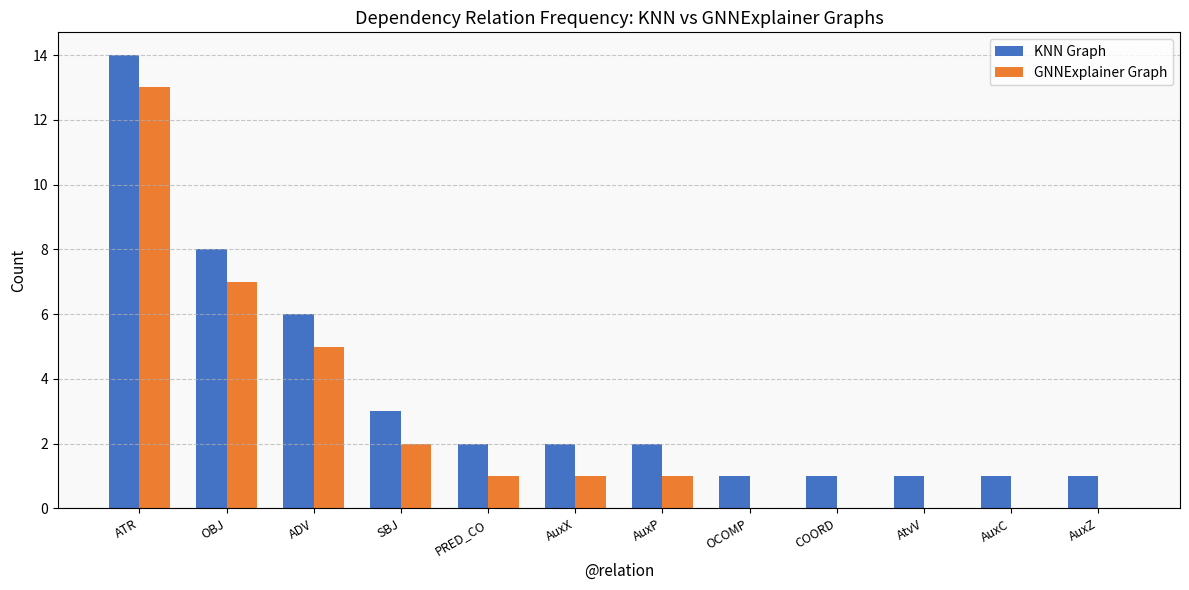

True or false: KNN Graph has a value of 1 at AuxZ.

True